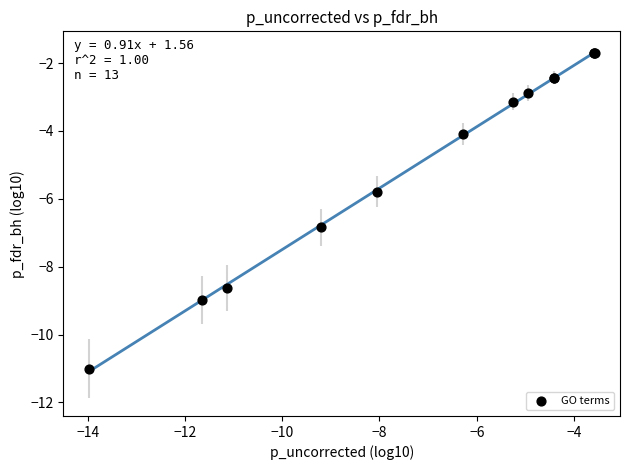

What Y value in the scatter plot is closest to -6?

-5.8